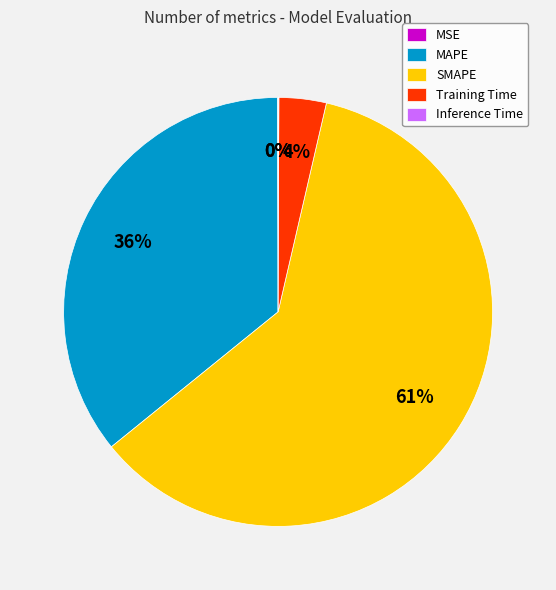

What percentage is the MAPE slice, to the nearest percent?

36%